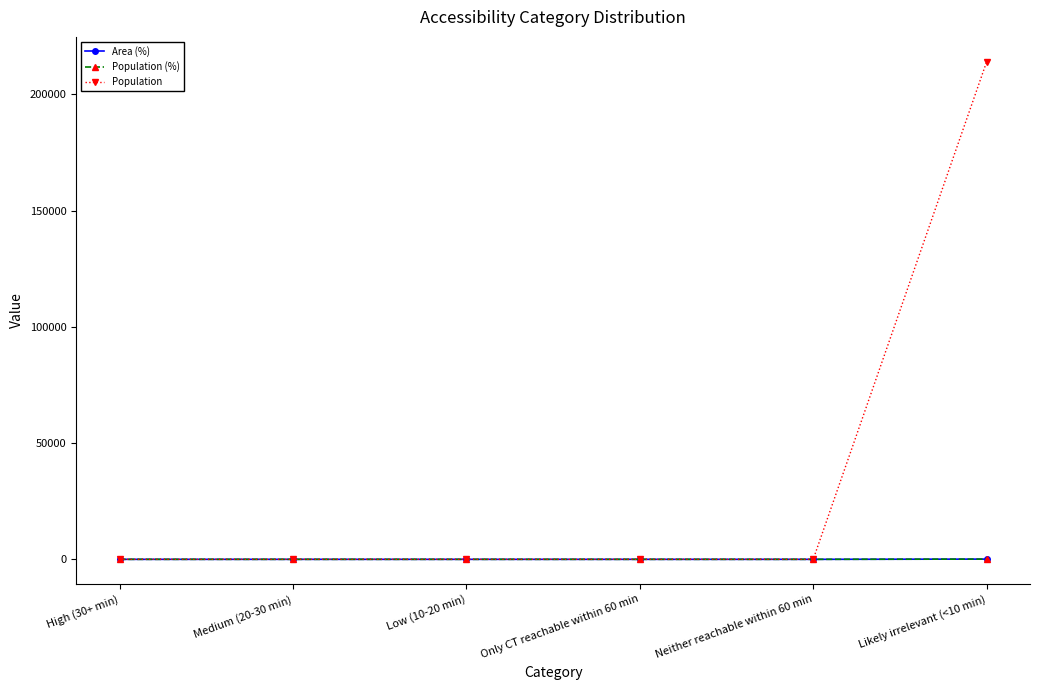

Which has a higher value, High (30+ min) or Only CT reachable within 60 min?

High (30+ min)